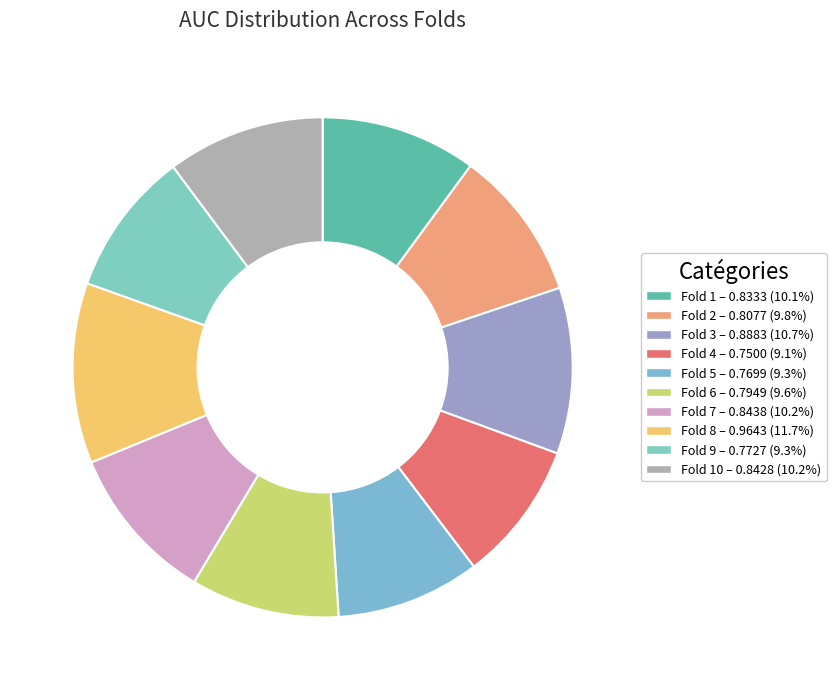

Which category has the biggest portion of the pie?

Fold 8